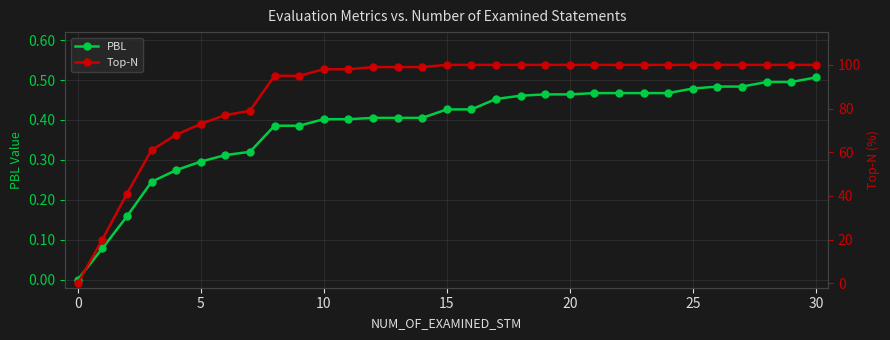

The Top-N series shows 100.0 at 24. True or false?

True